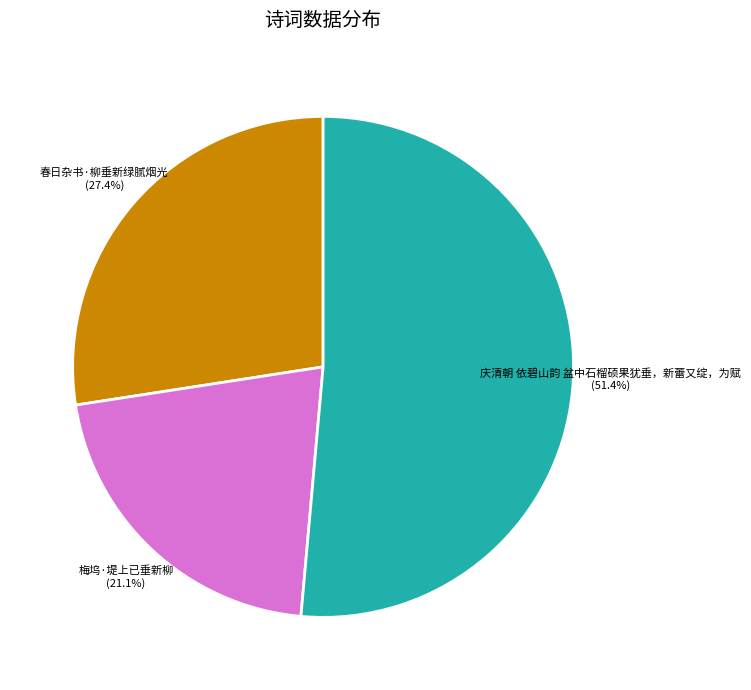

How many slices are in this pie chart?

3